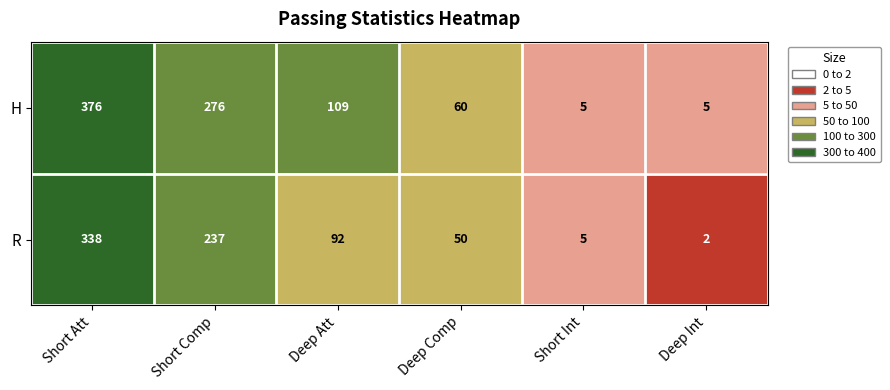

List the series in order of their overall mean, lowest first.

R, H